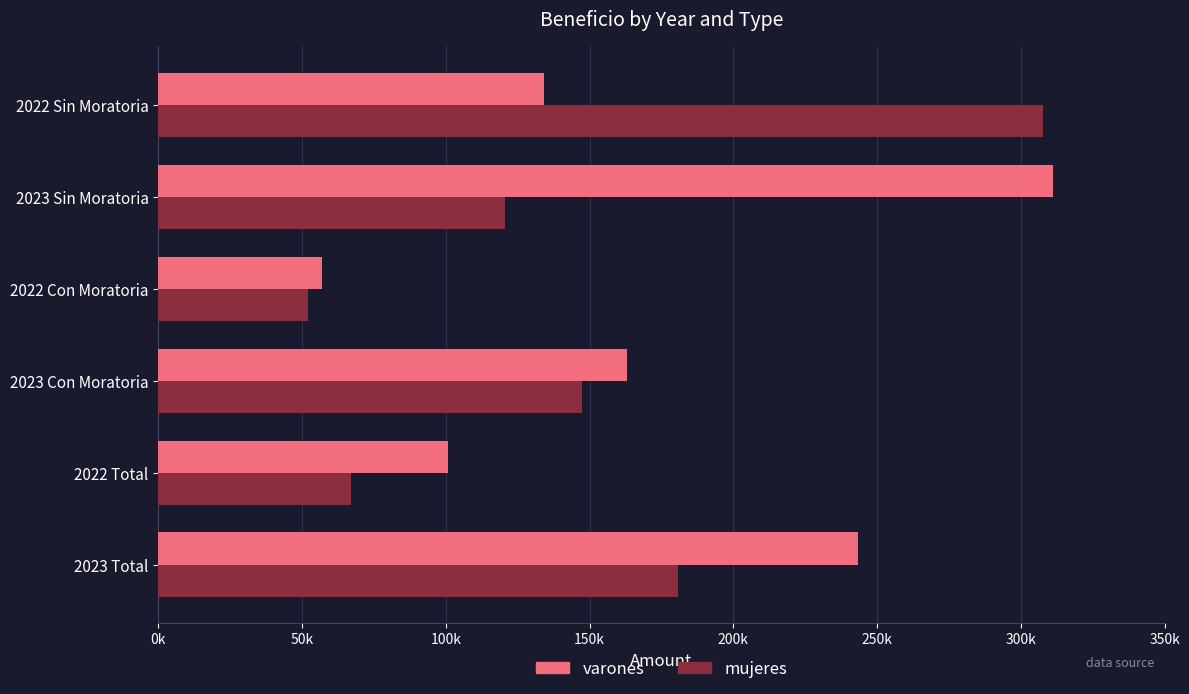

What are all the series names shown in the legend?

varones, mujeres